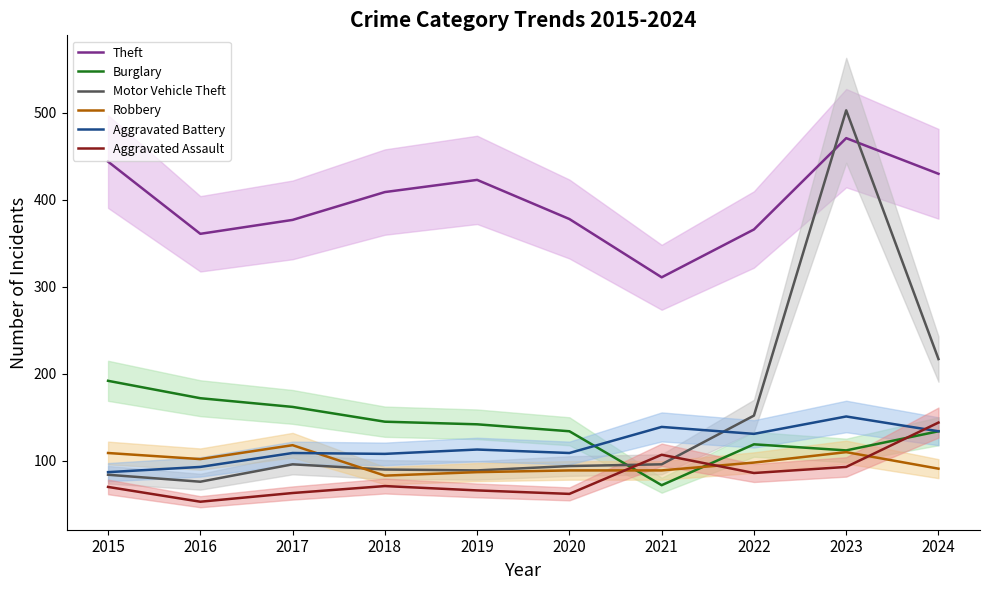

At which label does Aggravated Battery reach its minimum?

2015